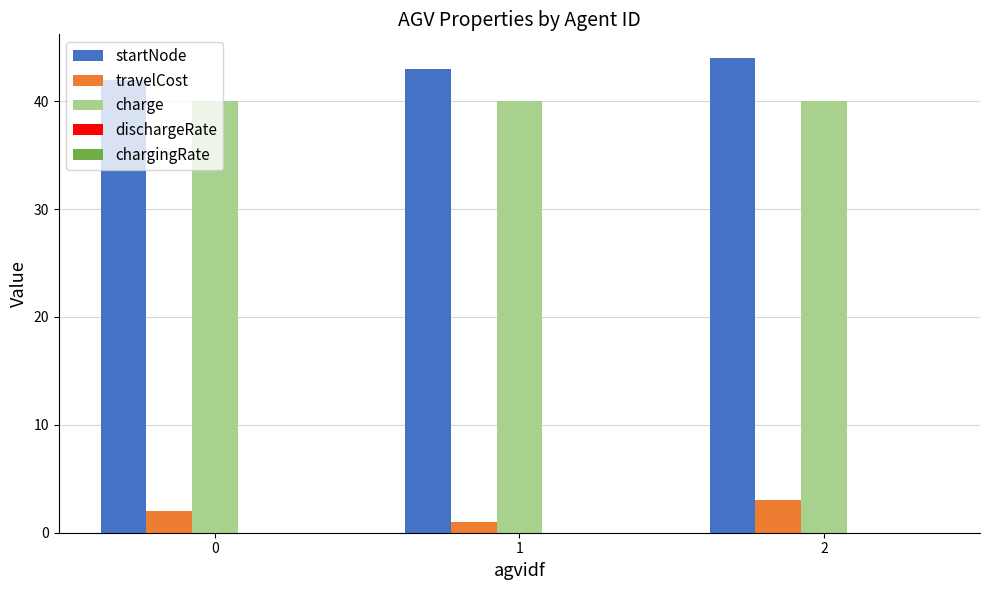

The value of charge at 1 is 15.4. True or false?

False